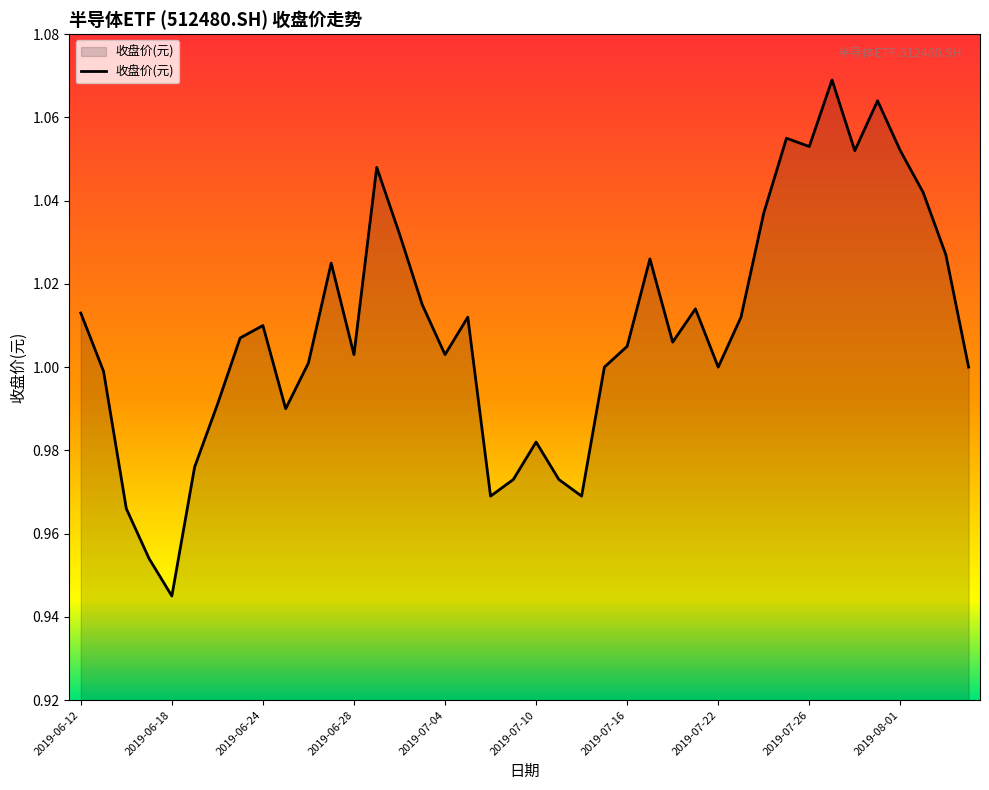

Does the chart have visible grid lines?

No